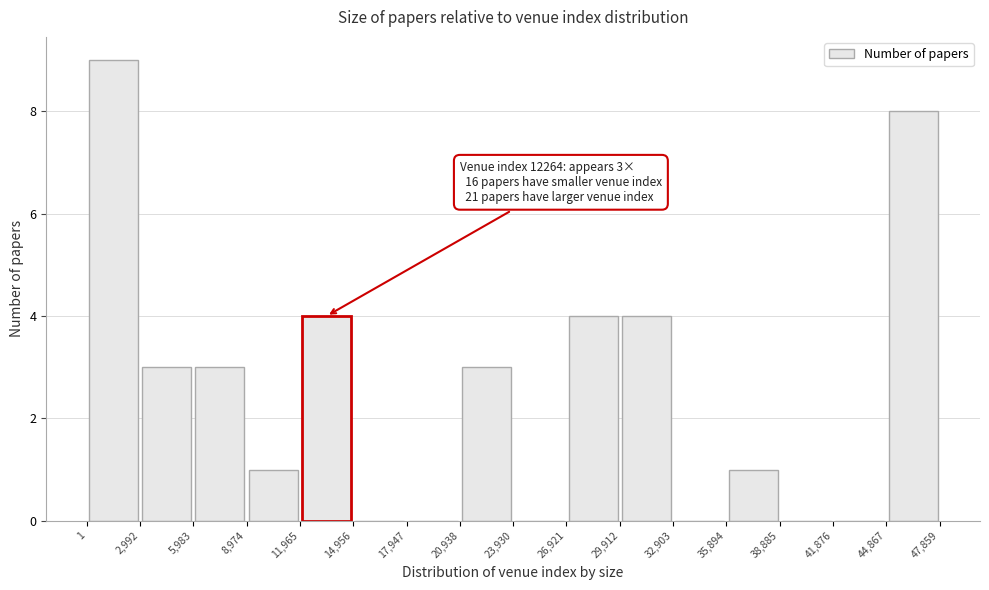

Over which range of the x-axis is the bar tallest?

1 to 2,992